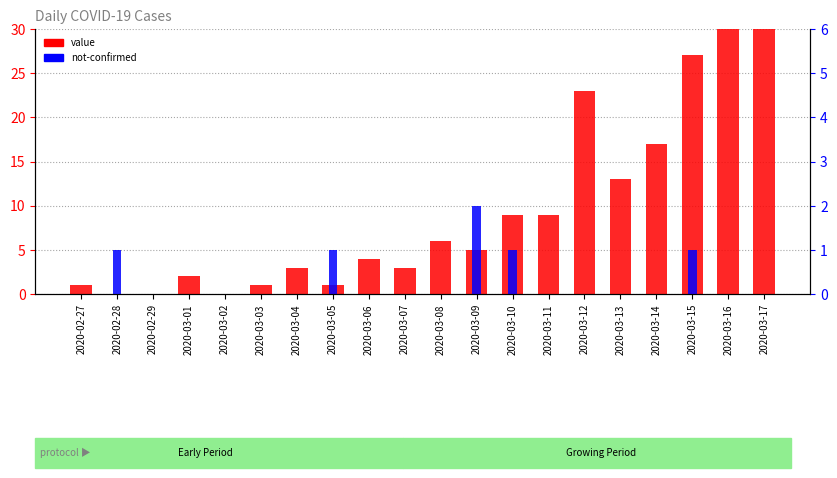

Reading right to left, extract all data points from this chart.

value: 2020-03-17=34	2020-03-16=32	2020-03-15=27	2020-03-14=17	2020-03-13=13	2020-03-12=23	2020-03-11=9	2020-03-10=9	2020-03-09=5	2020-03-08=6	2020-03-07=3	2020-03-06=4	2020-03-05=1	2020-03-04=3	2020-03-03=1	2020-03-02=0	2020-03-01=2	2020-02-29=0	2020-02-28=0	2020-02-27=1
not-confirmed: 2020-03-17=0	2020-03-16=0	2020-03-15=1	2020-03-14=0	2020-03-13=0	2020-03-12=0	2020-03-11=0	2020-03-10=1	2020-03-09=2	2020-03-08=0	2020-03-07=0	2020-03-06=0	2020-03-05=1	2020-03-04=0	2020-03-03=0	2020-03-02=0	2020-03-01=0	2020-02-29=0	2020-02-28=1	2020-02-27=0